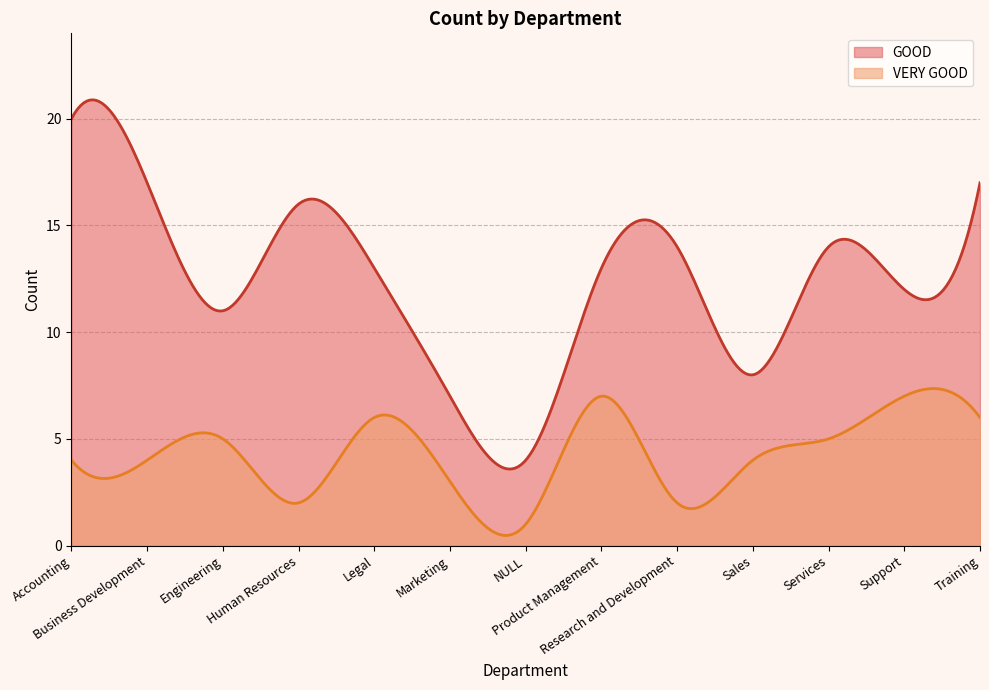

True or false: VERY GOOD and GOOD intersect in this chart.

False